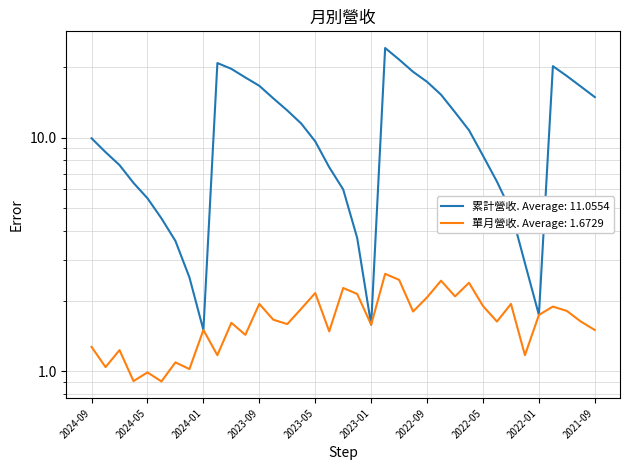

Does the chart display data point markers on the line(s)?

No